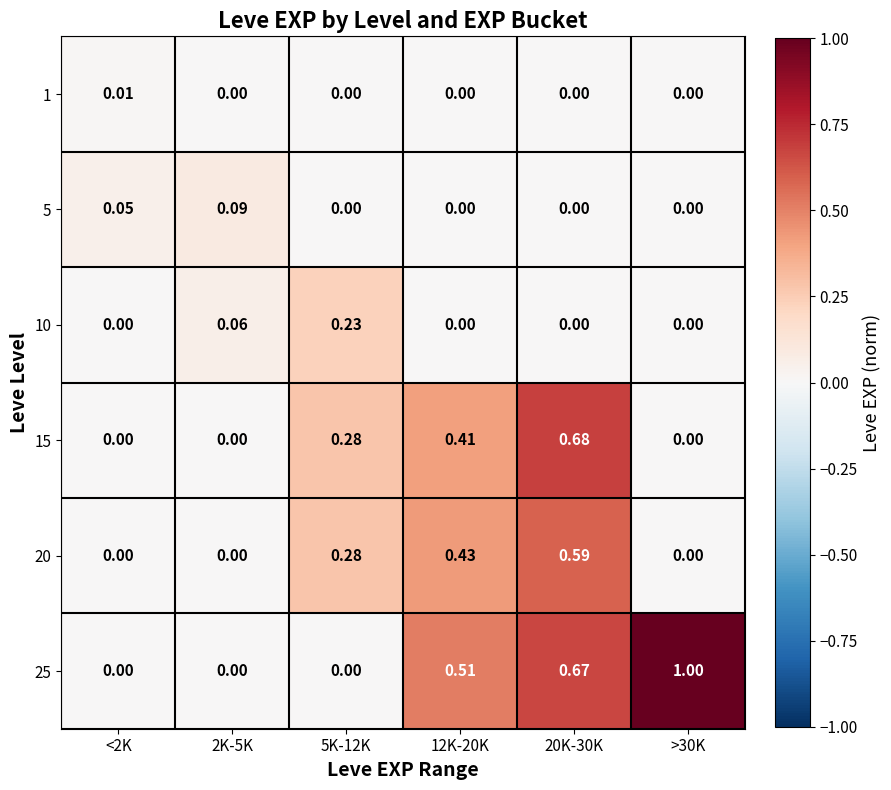

Is the value of 20 at 5K-12K greater than the value of 25 at >30K?

No